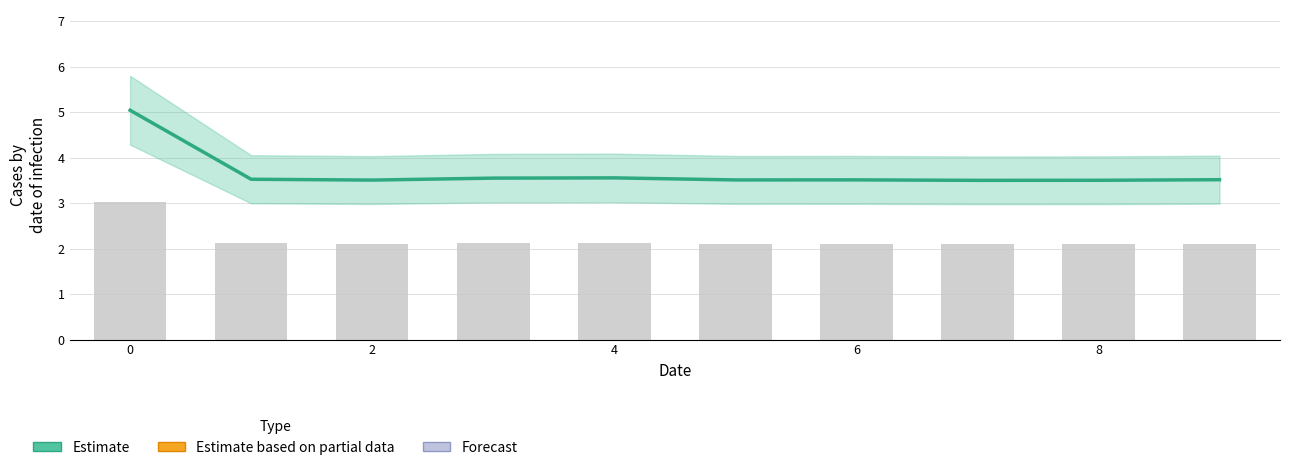

What is the label of the 2nd bar from the right?

8